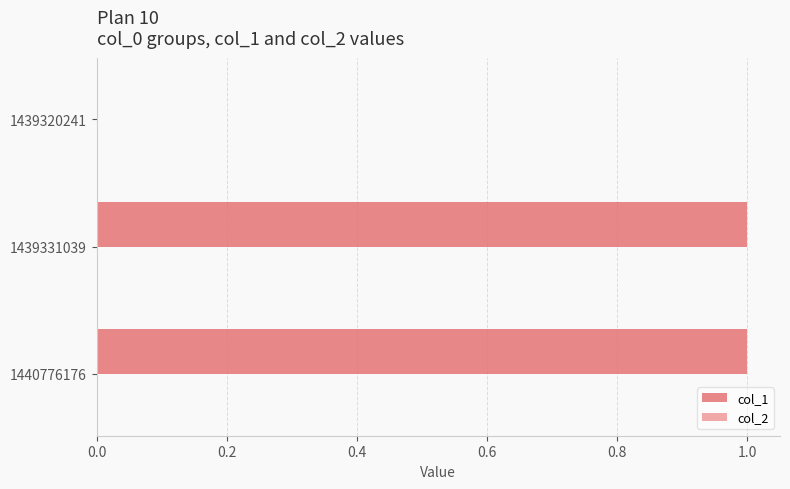

What is the change in value from 1439320241 to 1439331039?

+1